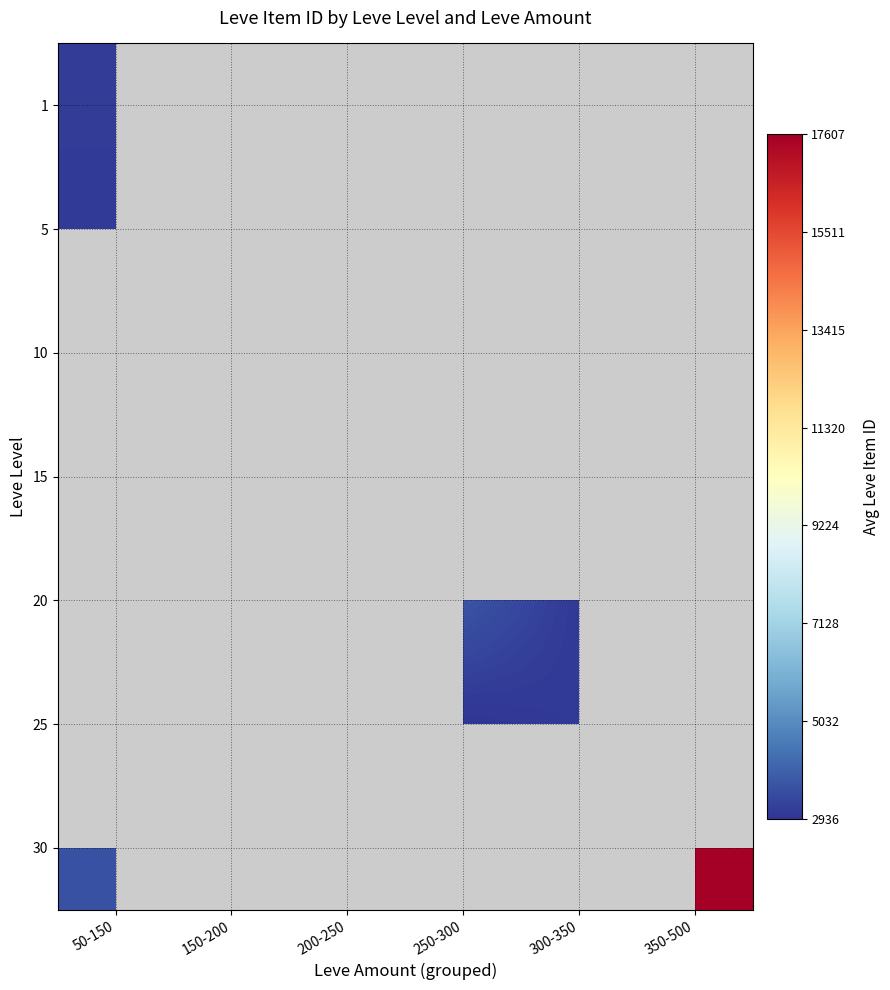

At how many categories does at least one series exceed 15073?

1